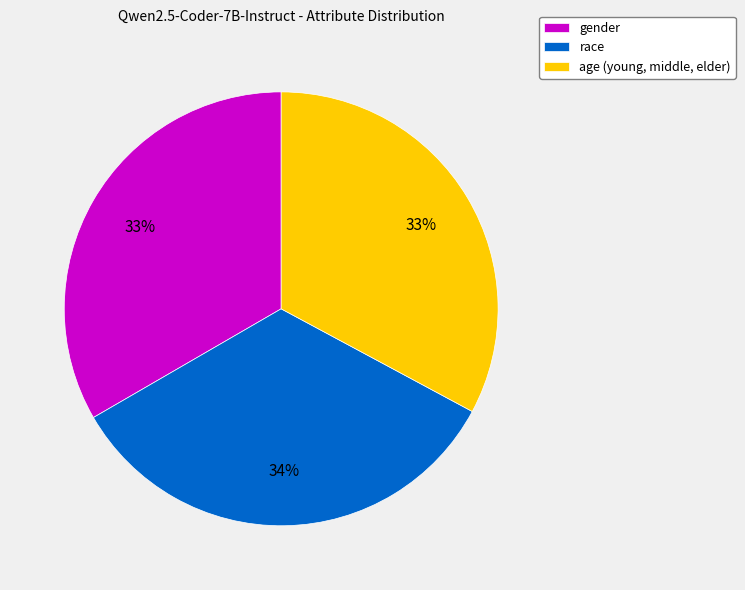

Combined, do age (young, middle, elder) and race account for over 50%?

Yes